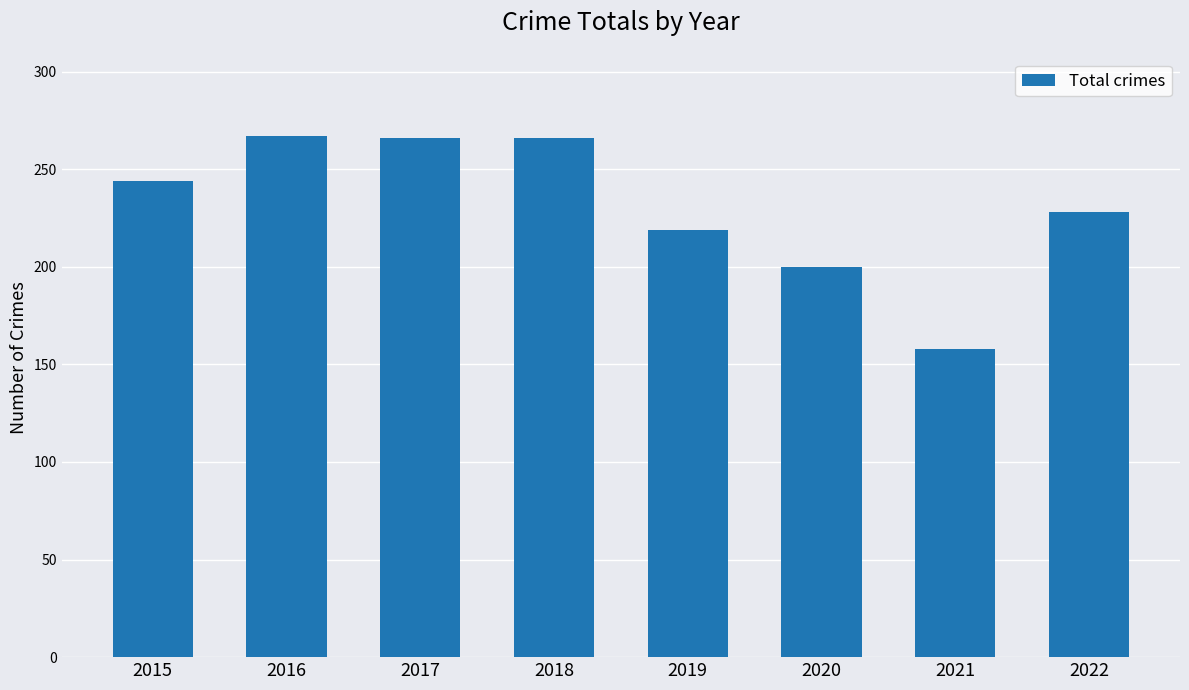

What value does the data have at 2015, to the nearest 50?

250